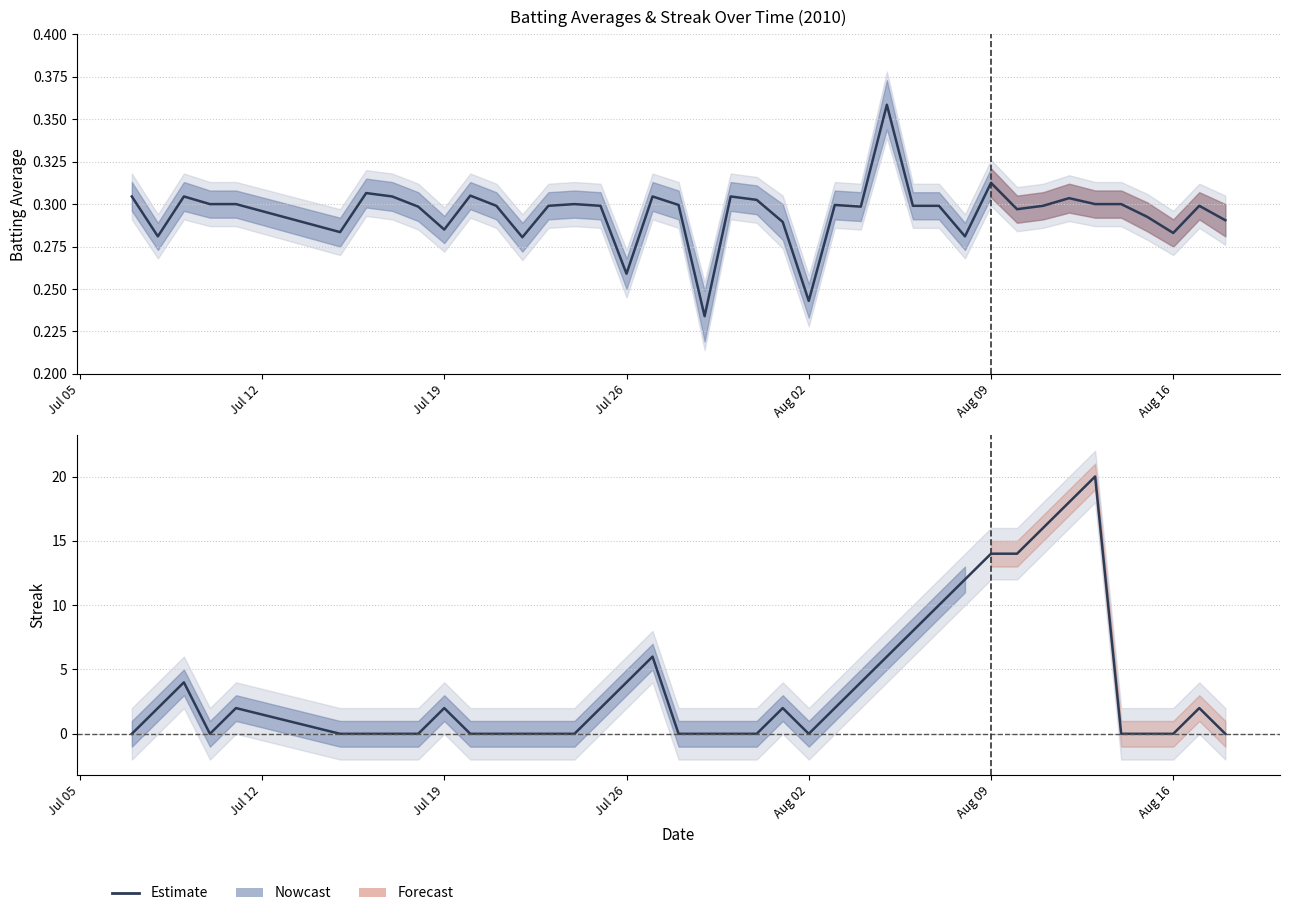

Which series has the widest spread of values?

Streak